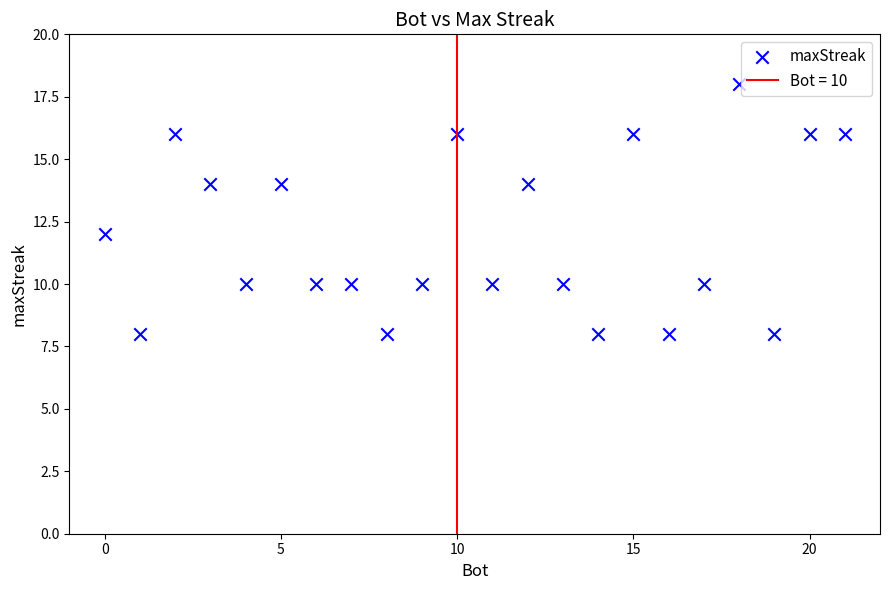

What is the range of Y values (max minus min)?

10